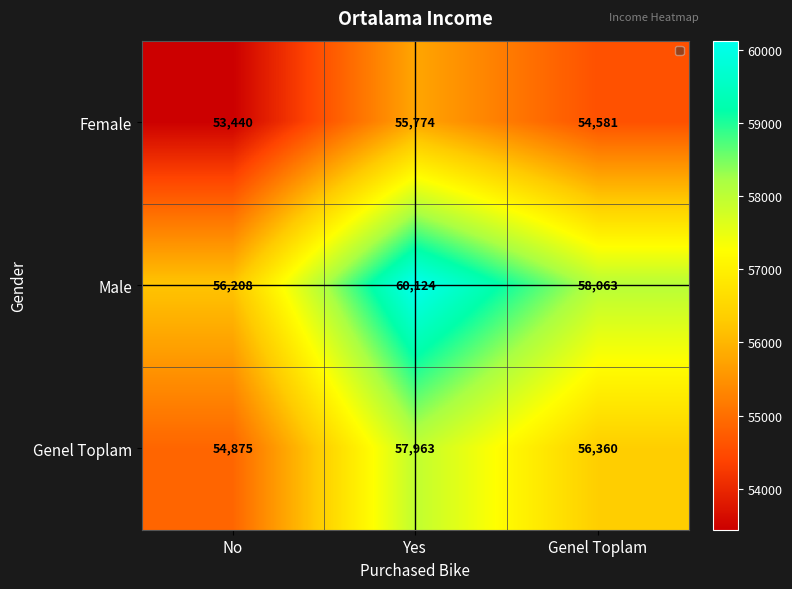

How many Genel Toplam values are between 54875 and 57963?

3